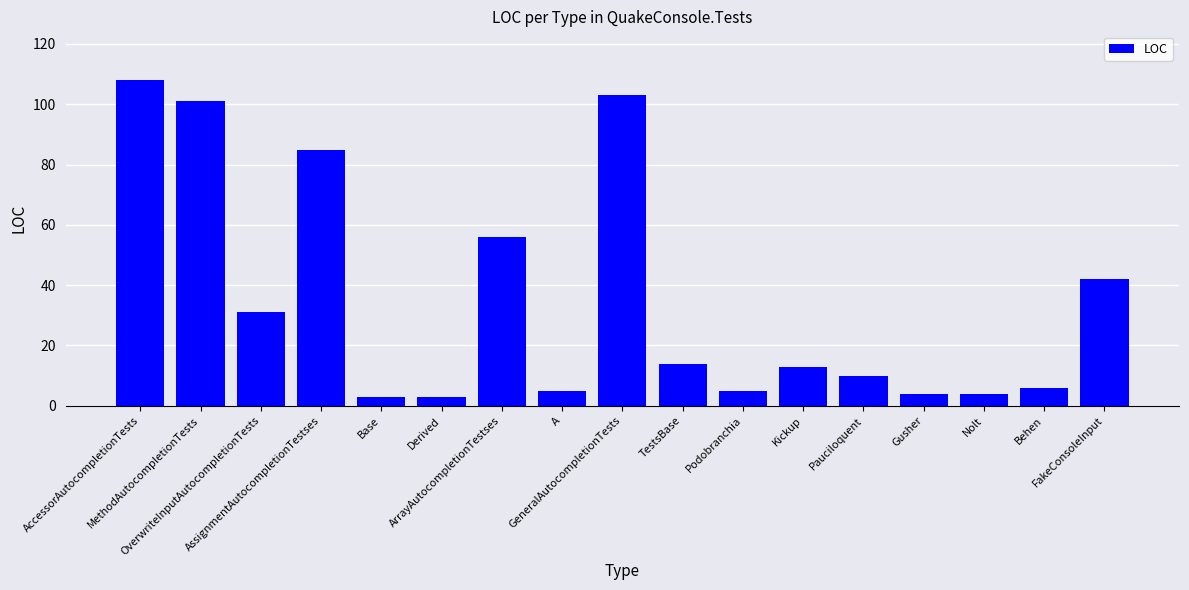

How many series are shown in this chart?

1